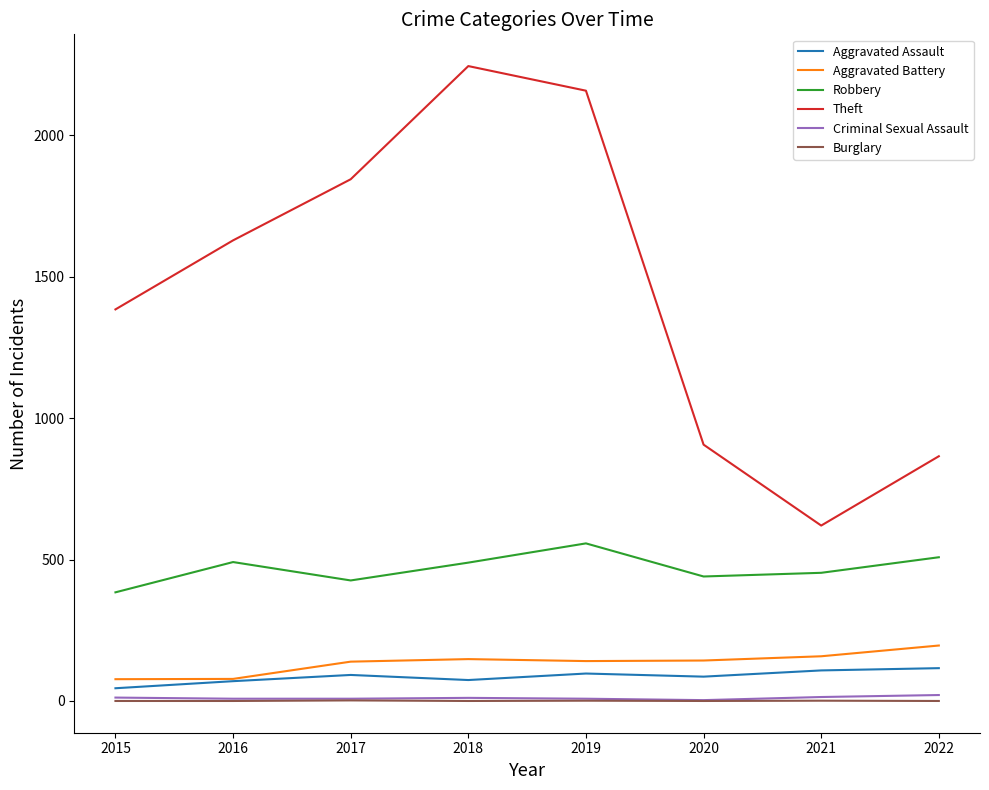

Which series has the largest total across all categories?

Theft